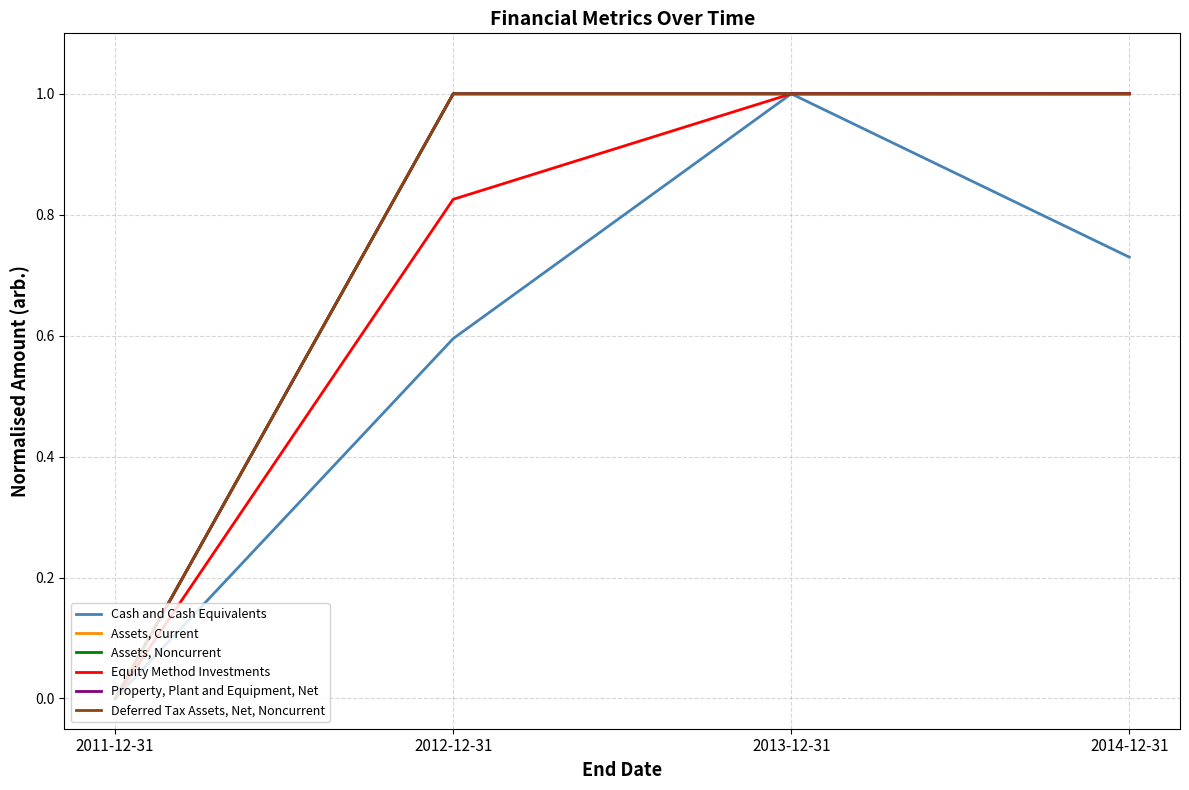

Does the chart display data point markers on the line(s)?

No